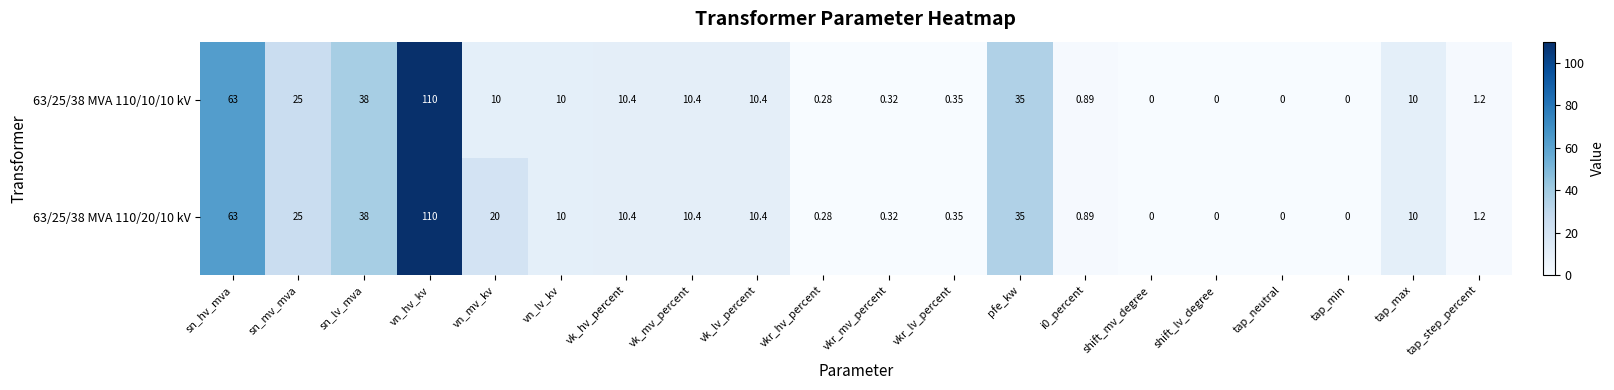

At which category does the chart reach its peak across all series?

vn_hv_kv